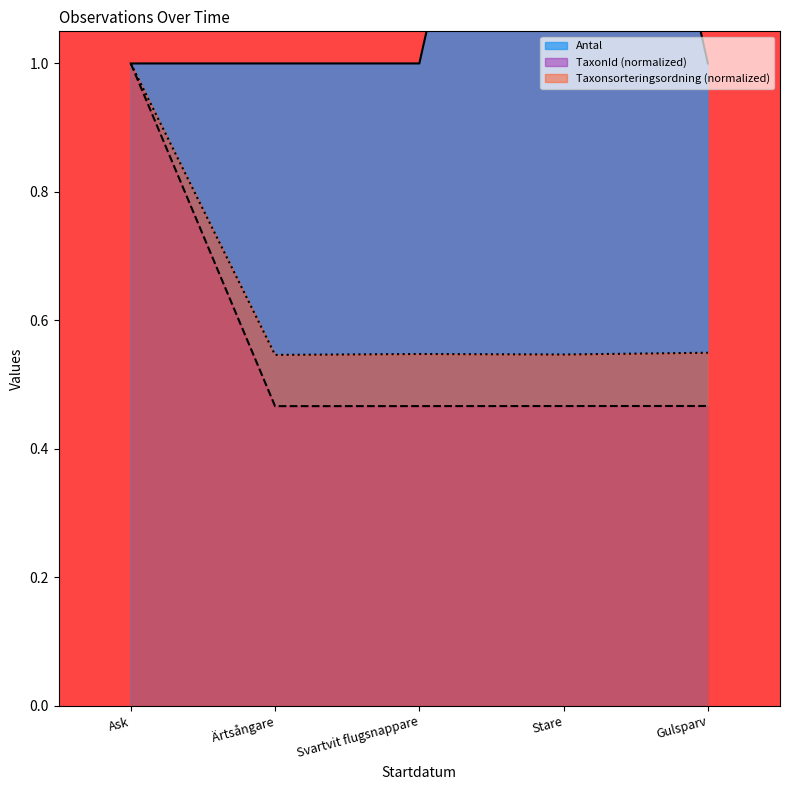

True or false: TaxonId (normalized) has a value of 0.8 at Svartvit flugsnappare.

False